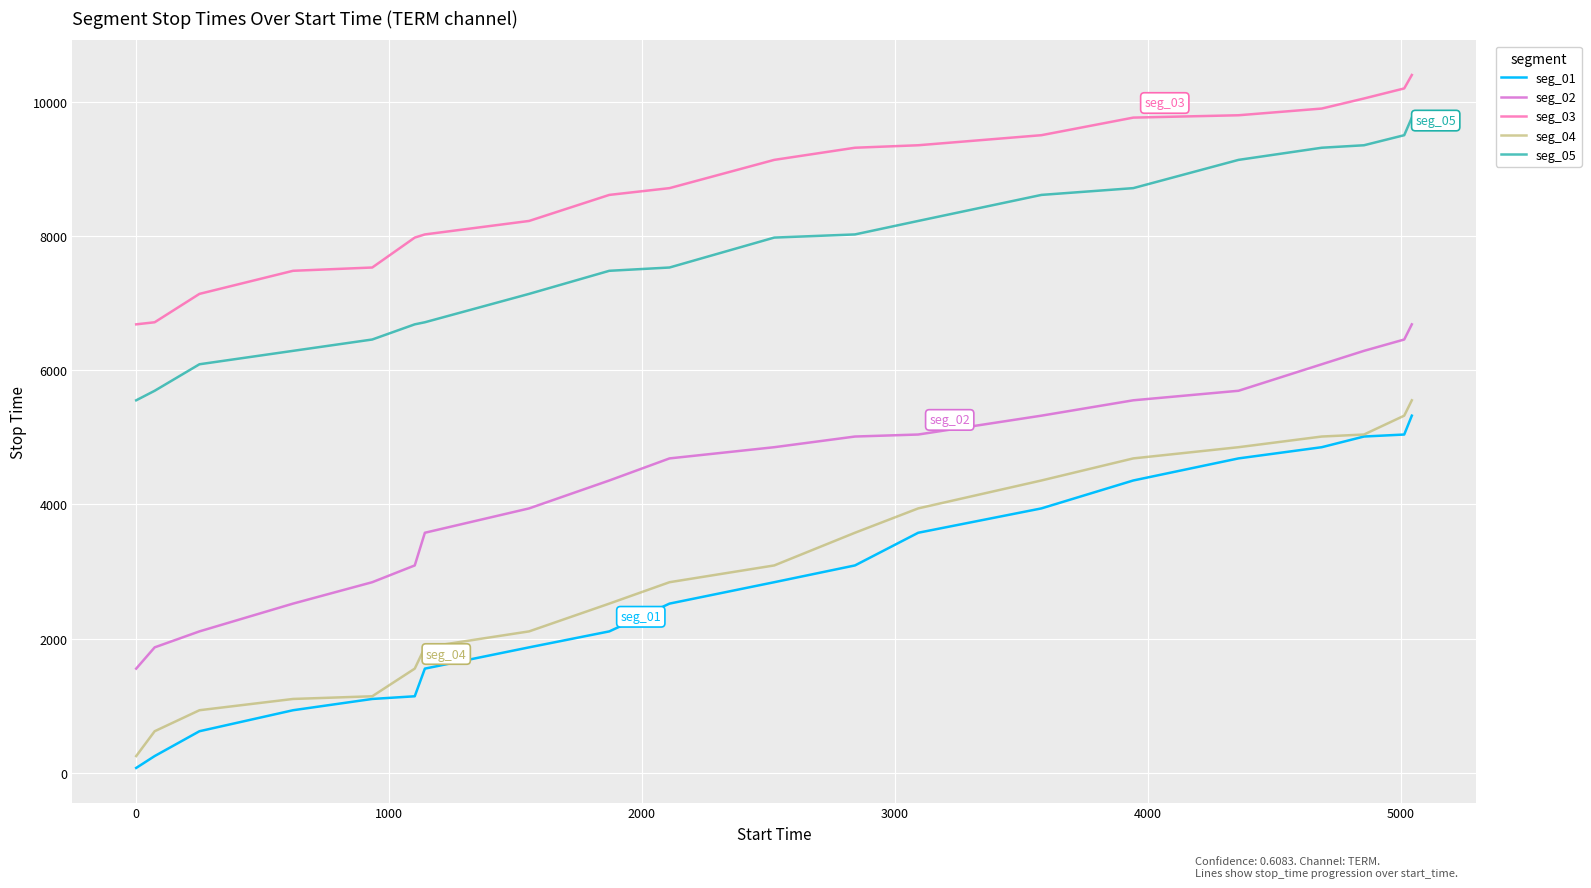

Which series has the largest total across all categories?

seg_03